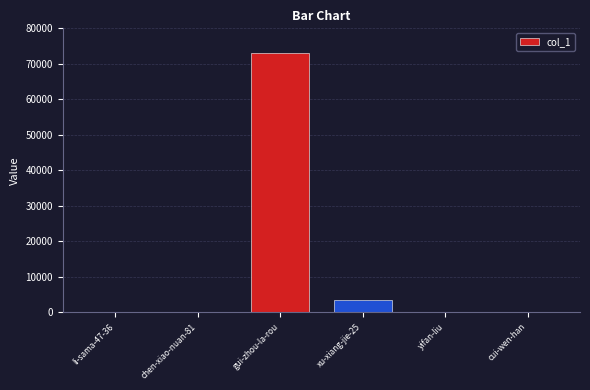

Approximately how many times larger is the value at xu-xiang-jie-25 compared to cui-wen-han?

507.7